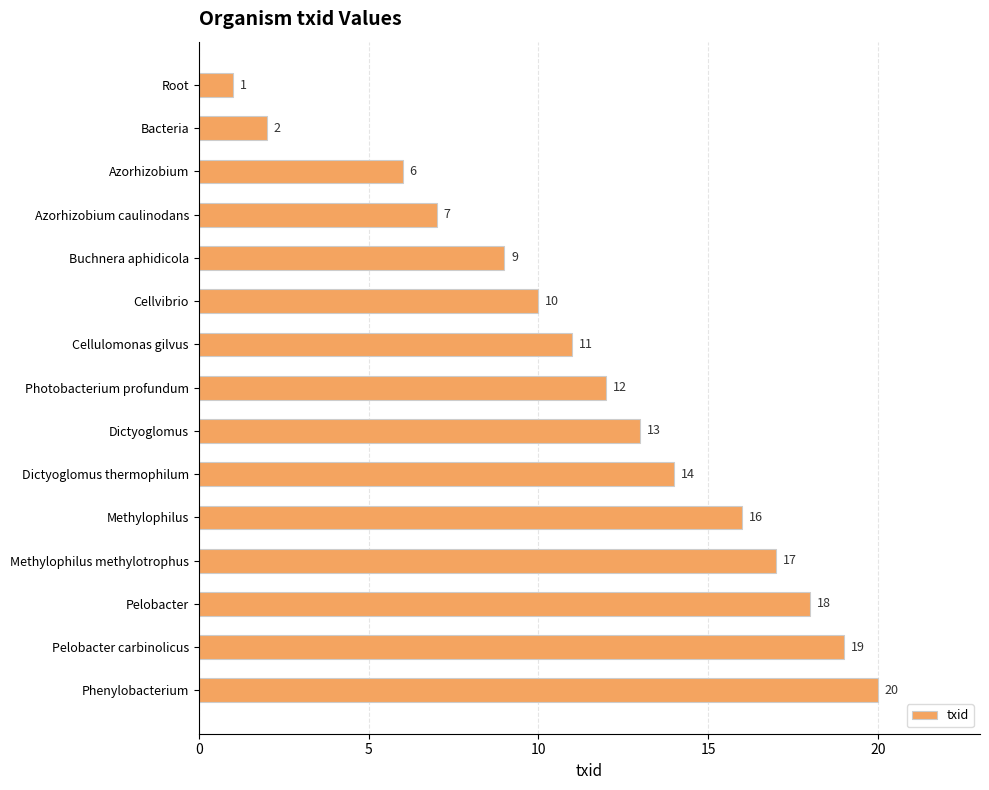

Does the chart contain any negative values?

No